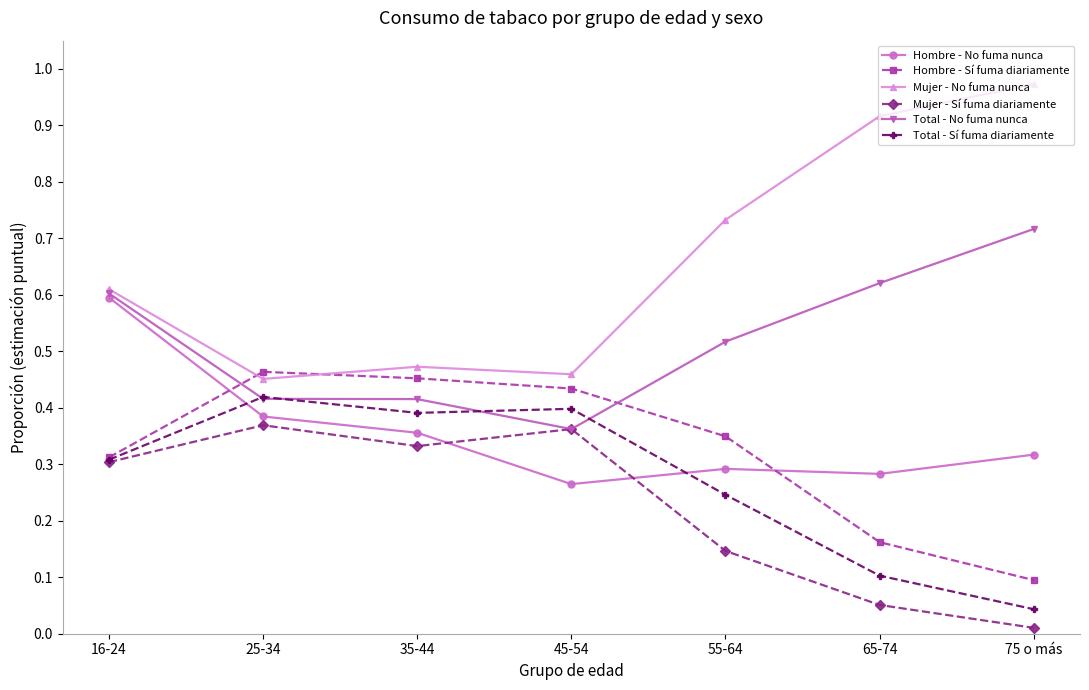

Rank the series at 35-44 from highest to lowest value.

Mujer - No fuma nunca, Hombre - Sí fuma diariamente, Total - No fuma nunca, Total - Sí fuma diariamente, Hombre - No fuma nunca, Mujer - Sí fuma diariamente